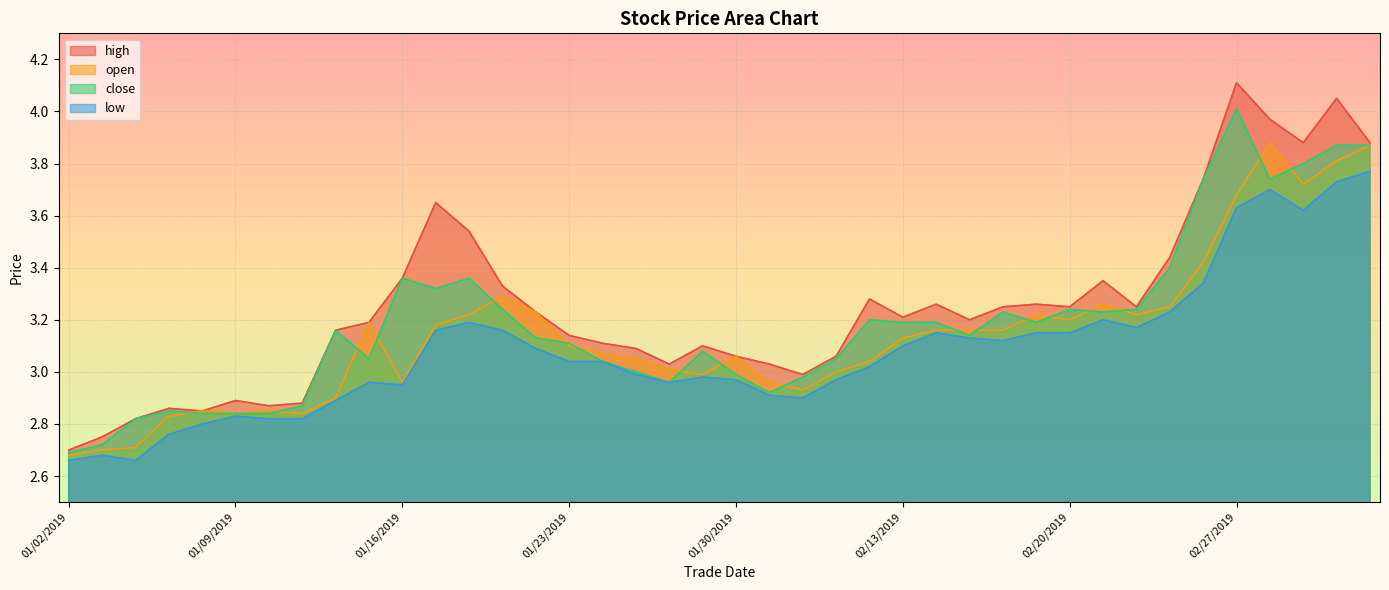

Where is high nearest to the value 3?

20190201